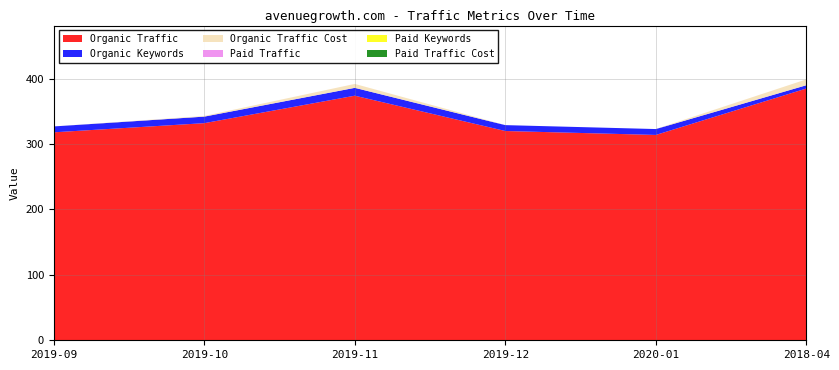

Reading left to right, extract all data points from this chart.

Organic Traffic: 318	332	374	320	314	385
Organic Keywords: 9	10	12	9	9	5
Organic Traffic Cost: 0	1	6	0	0	9
Paid Traffic: 0	0	0	0	0	0
Paid Keywords: 0	0	0	0	0	0
Paid Traffic Cost: 0	0	0	0	0	0